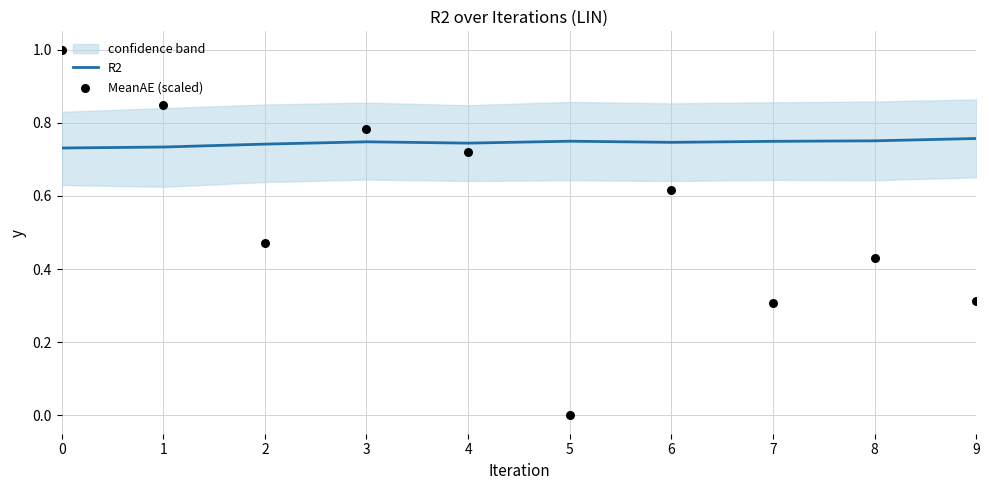

Which series has the largest Y range (max minus min)?

MeanAE (scaled)